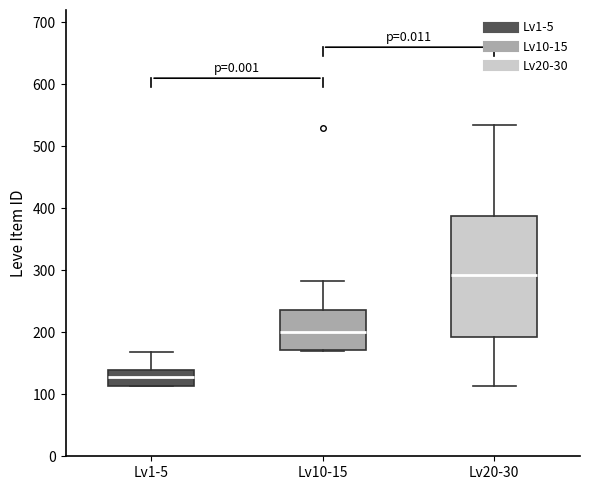

Where does the median line of the box for Lv1-5 sit on the y-axis? The values are not printed on the chart, so give them approximately, as read against the axis.

130